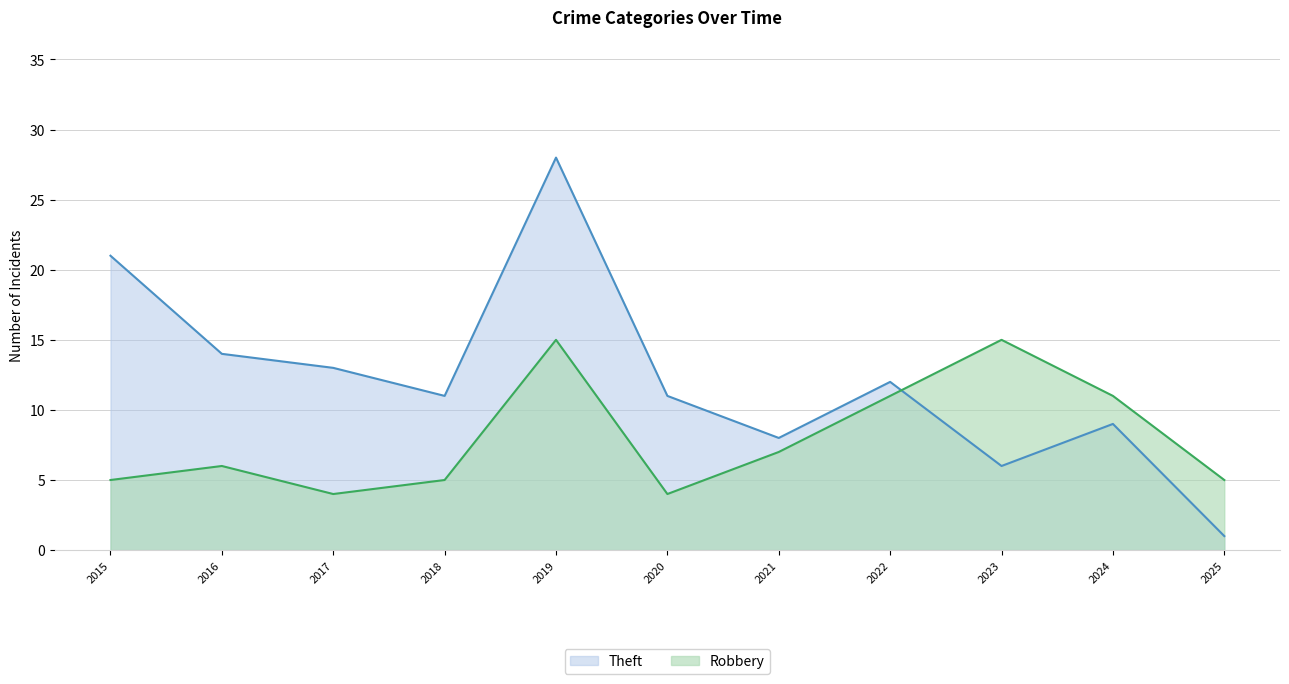

What is the highest value of the Theft series?

28